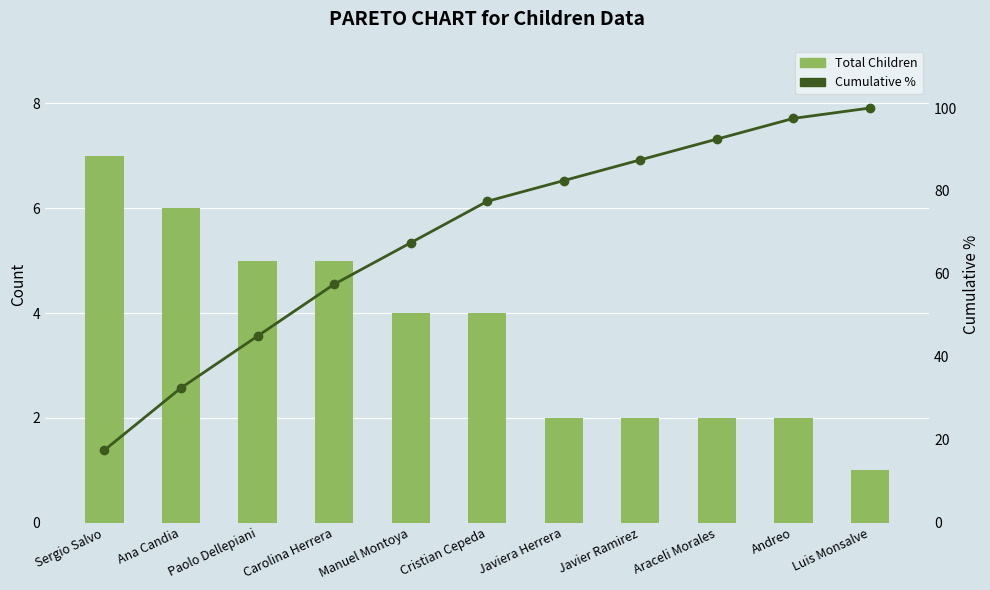

List the series in order of their overall mean, lowest first.

Total Children, Cumulative %